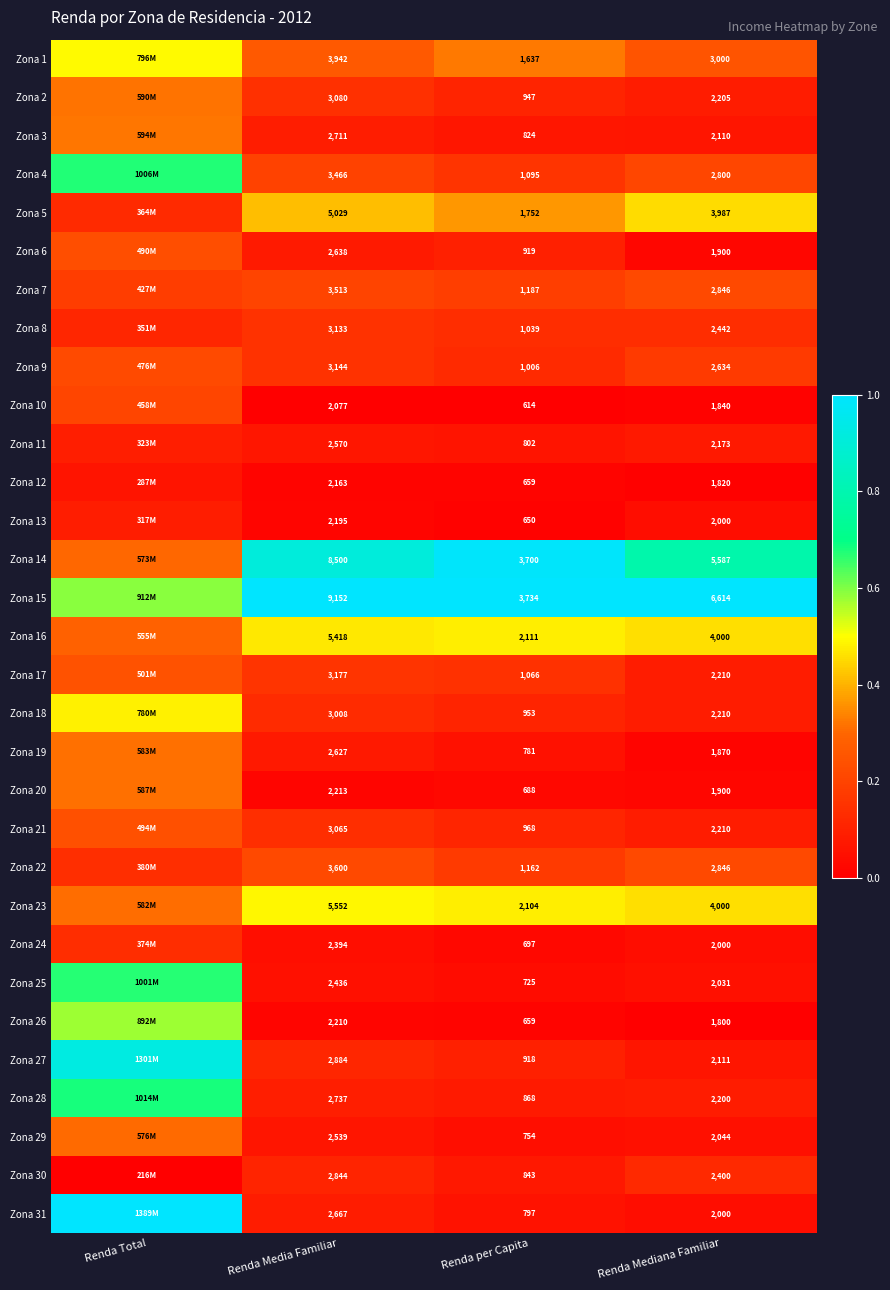

Is the value of Zona 12 at Renda per Capita greater than the value of Zona 23 at Renda Media Familiar?

No